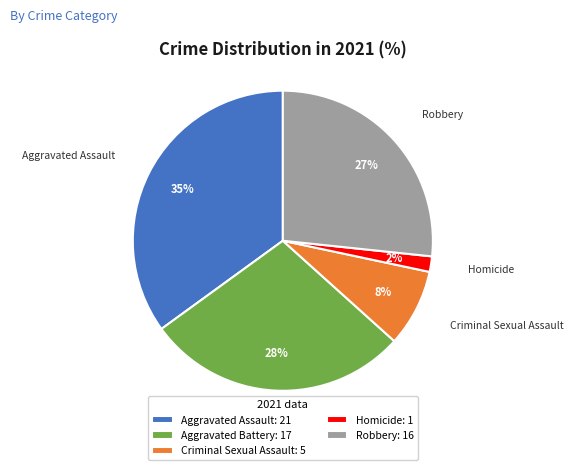

True or false: Aggravated Assault accounts for 35% of the total.

True